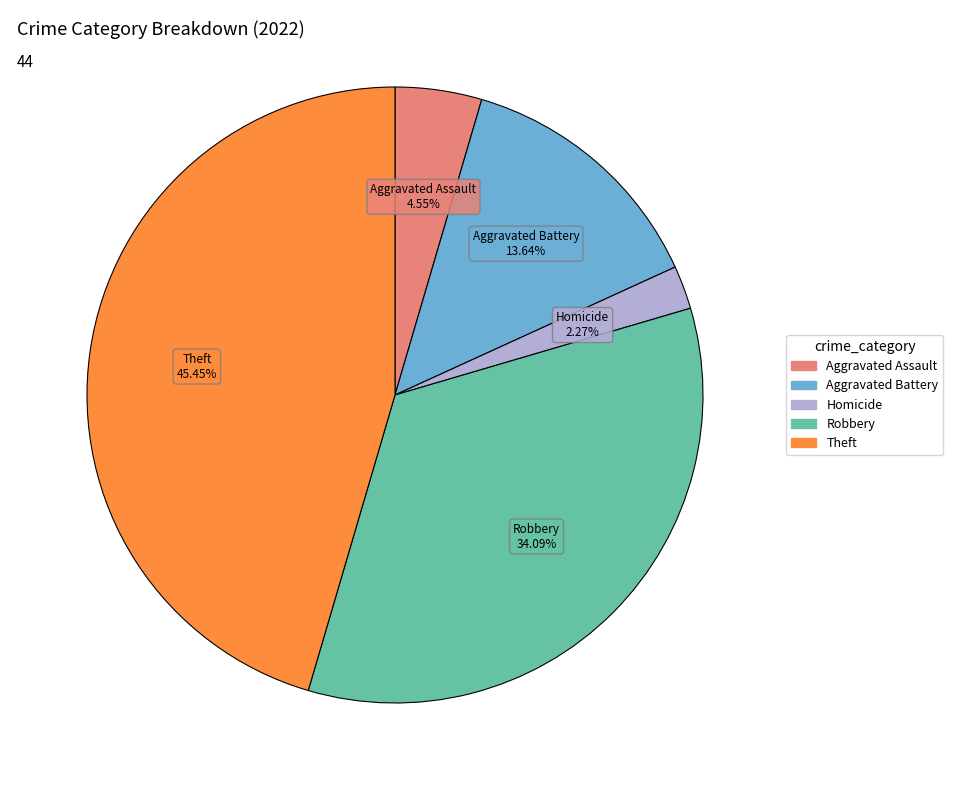

Is there a majority slice in this chart?

No